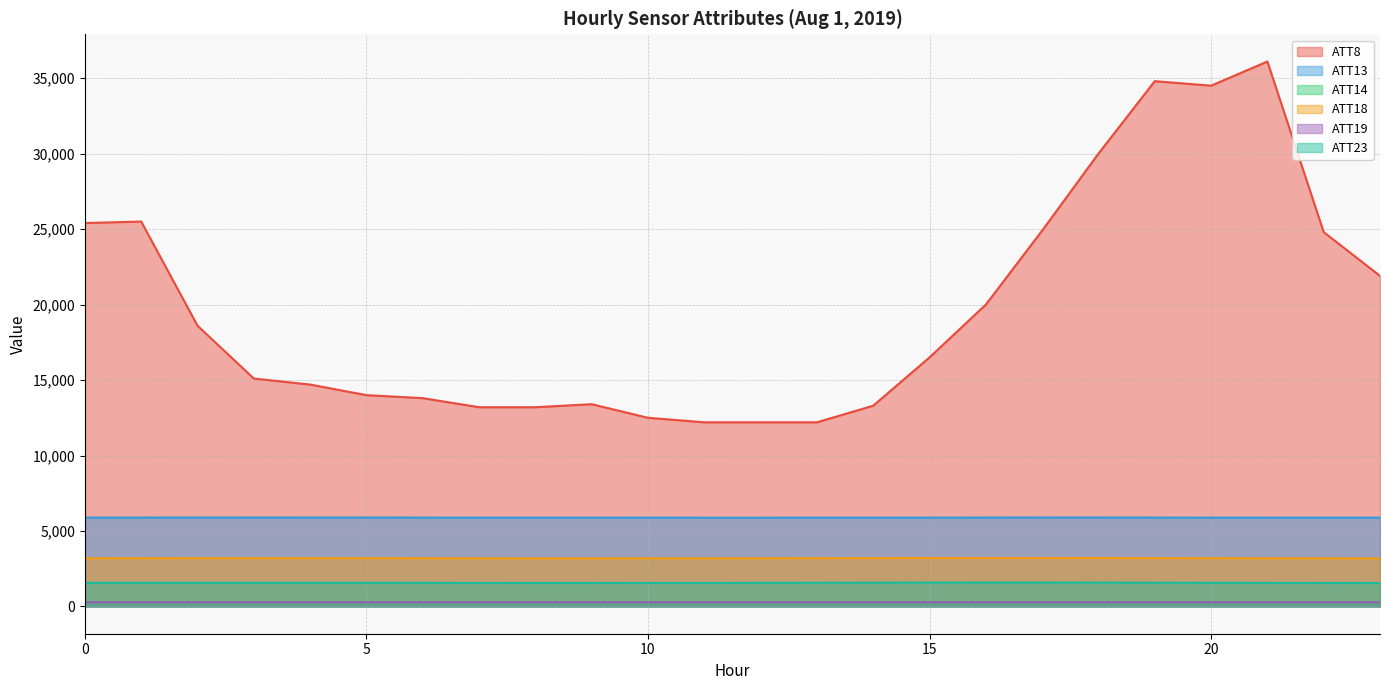

Does the chart display data point markers on the line(s)?

No